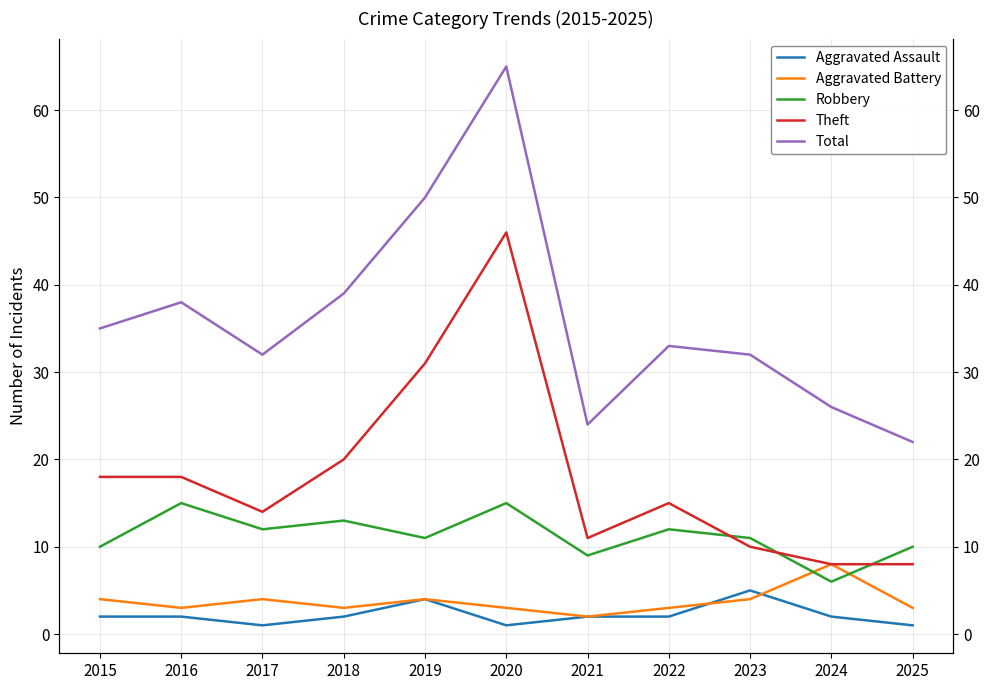

Is this an area chart (filled region under the line)?

No